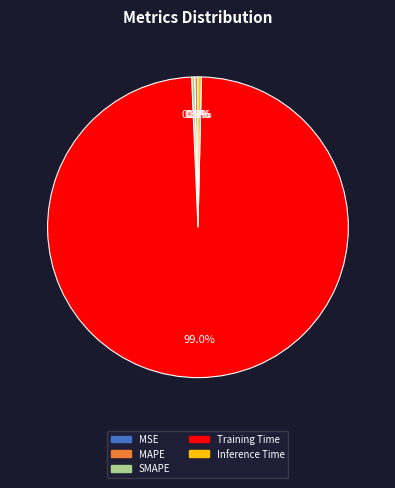

Is it true that SMAPE is 0% of the pie?

True